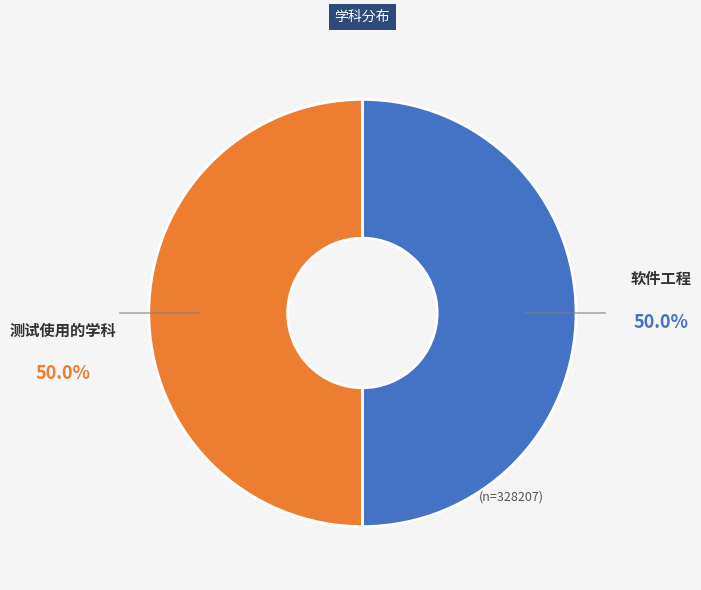

What is the ratio of the value at 测试使用的学科 to the value at 软件工程?

1.0